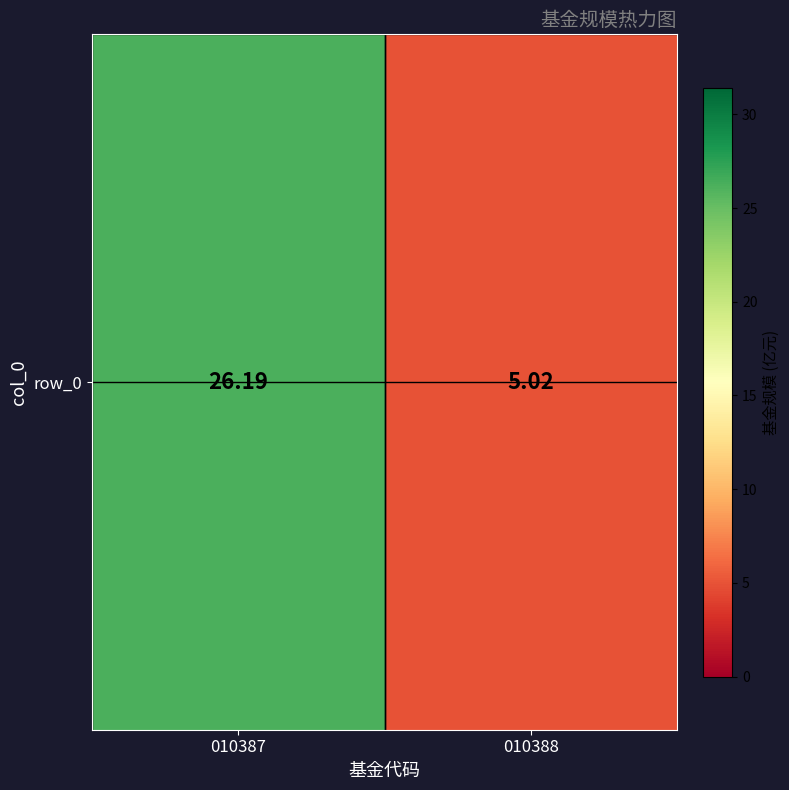

Reading right to left, what are all the values shown in this chart?

5.0	26.2